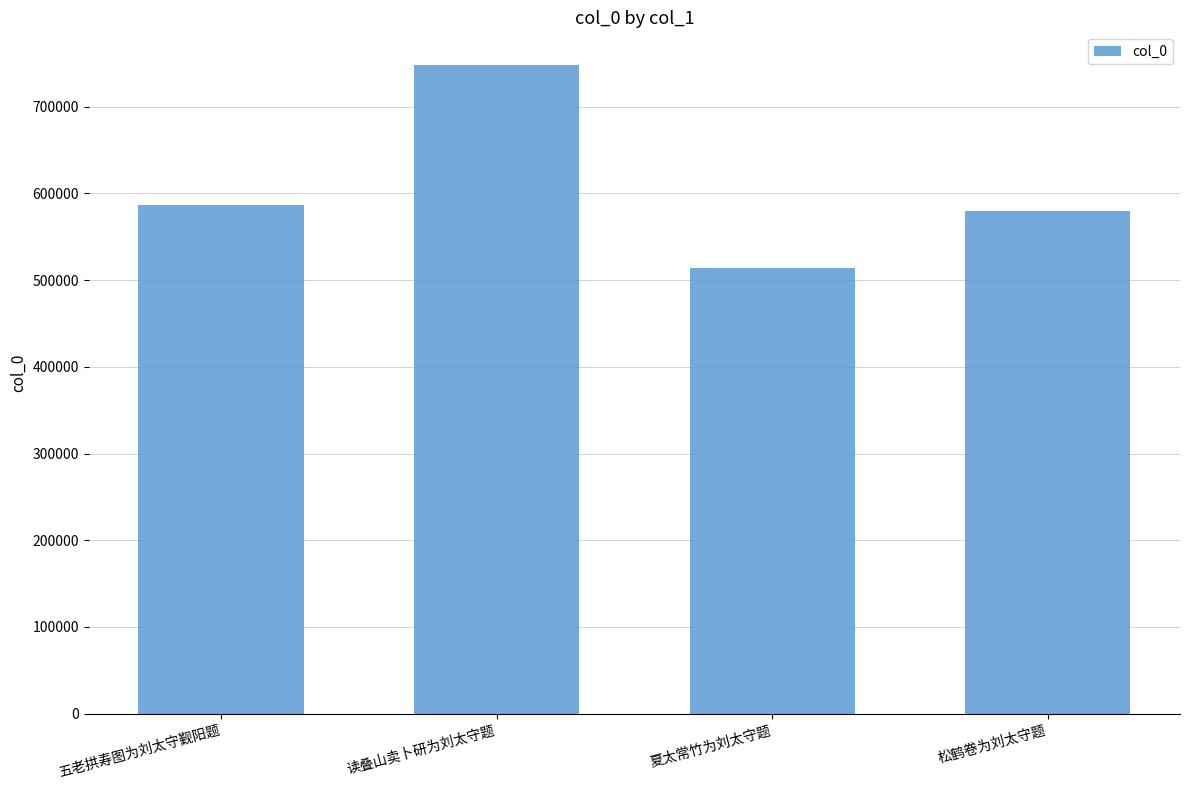

List the labels in order of value, smallest first.

夏太常竹为刘太守题, 松鹤卷为刘太守题, 五老拱寿图为刘太守觐阳题, 读叠山卖卜研为刘太守题